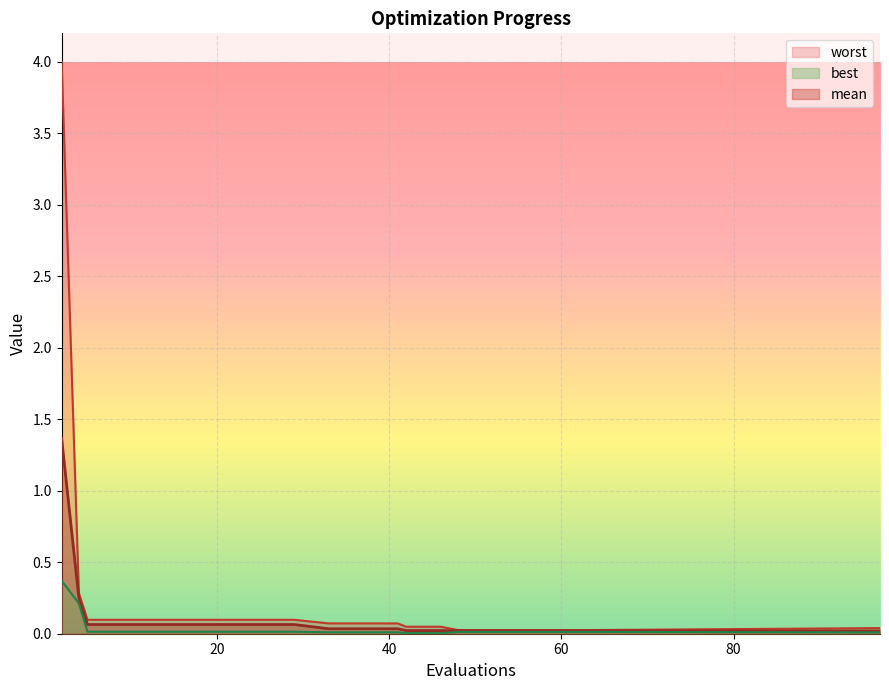

True or false: worst and best intersect in this chart.

False